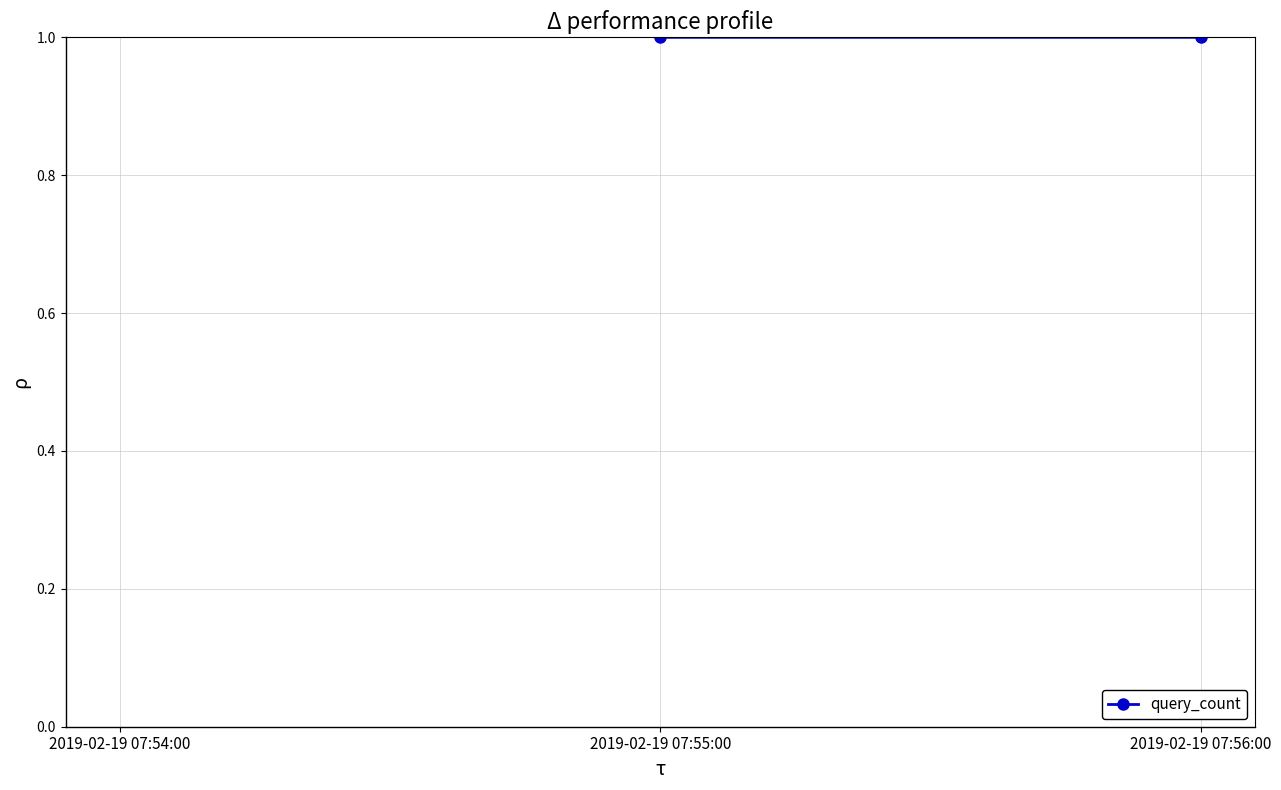

Which category has the lowest value across all series?

2019-02-19 07:55:00